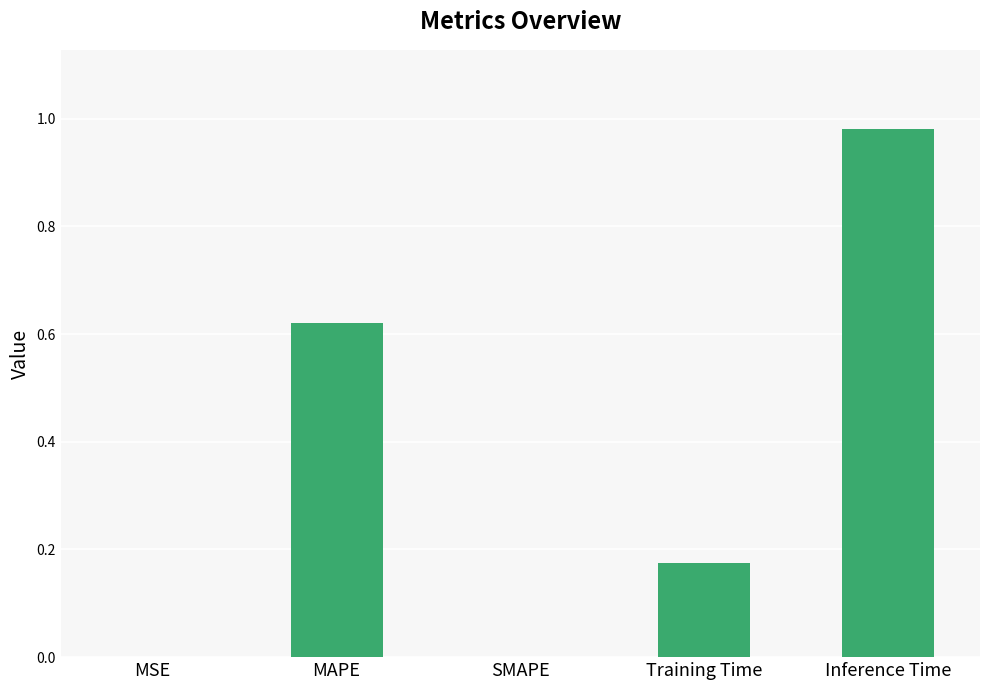

Which category has the highest value across all series?

Inference Time